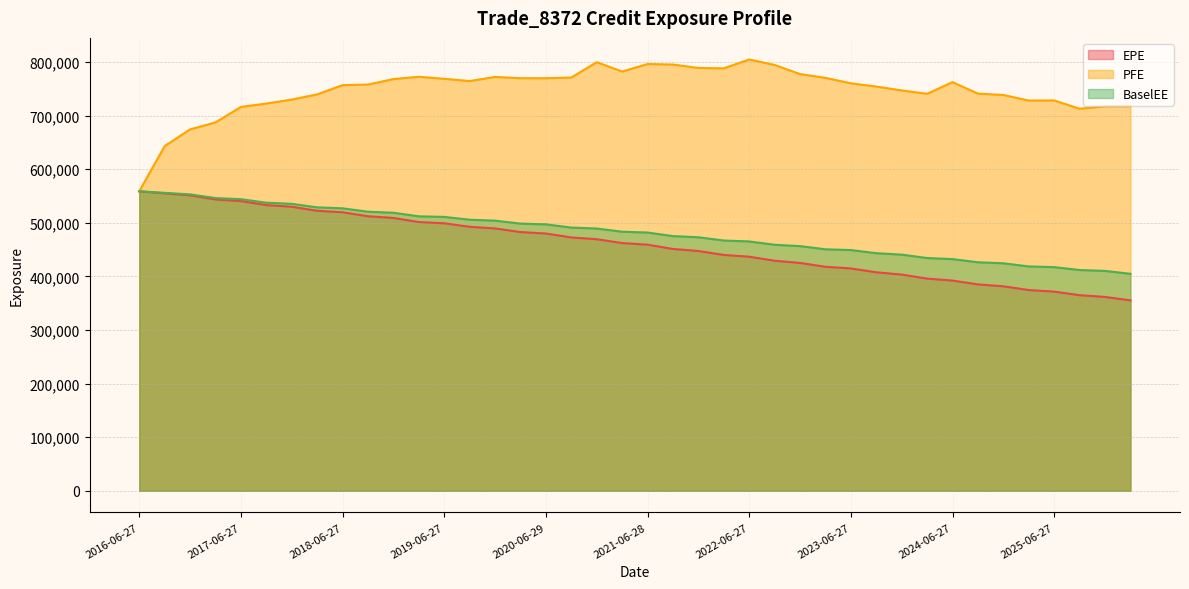

How many data points in BaselEE are above 483294?

19